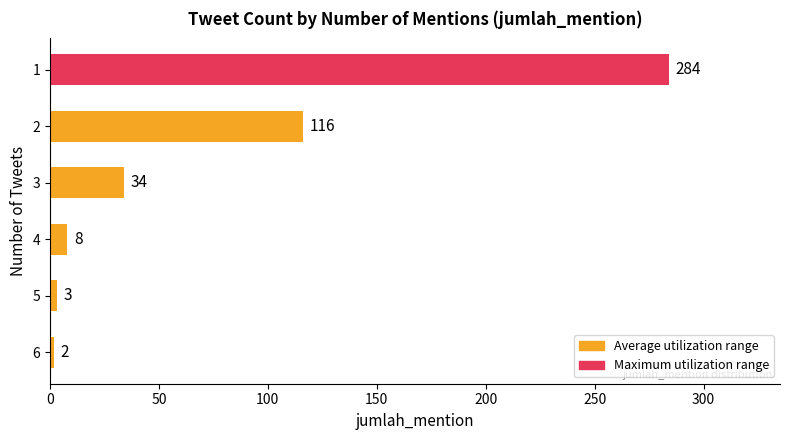

Between 3 and 6, which is larger?

3